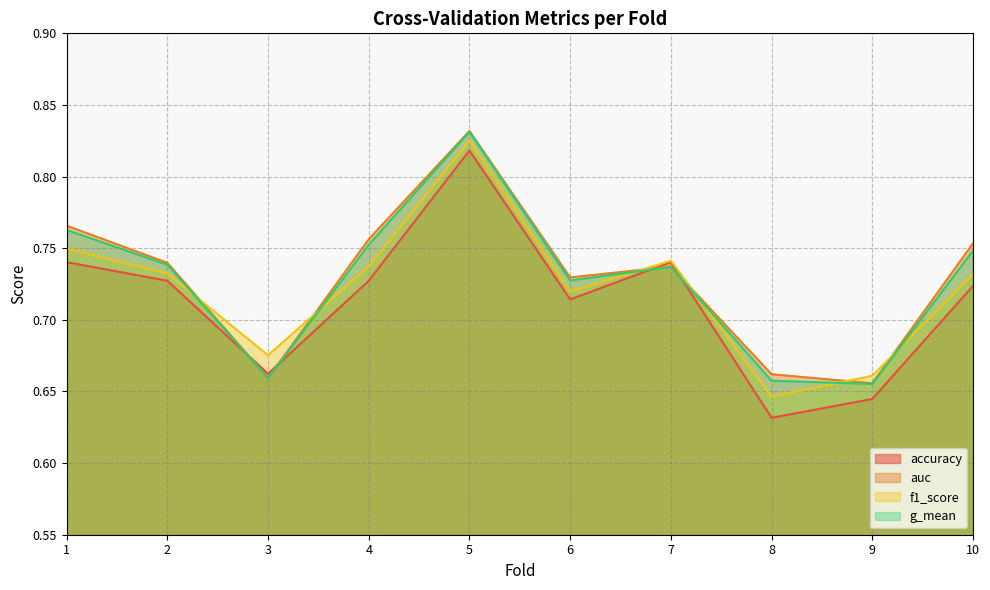

Which has a higher value, 5 or 4?

5